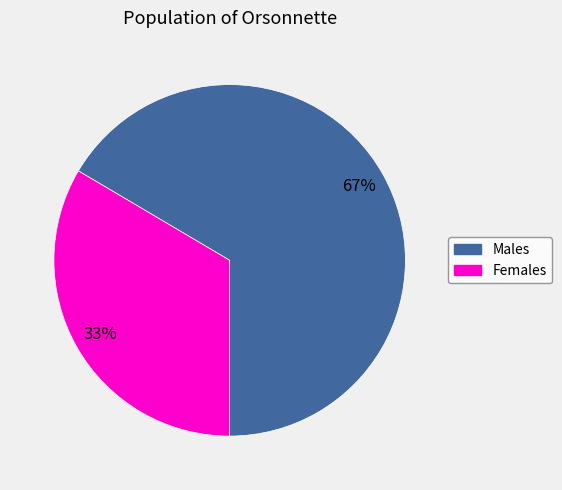

Does any single category account for the majority?

Yes